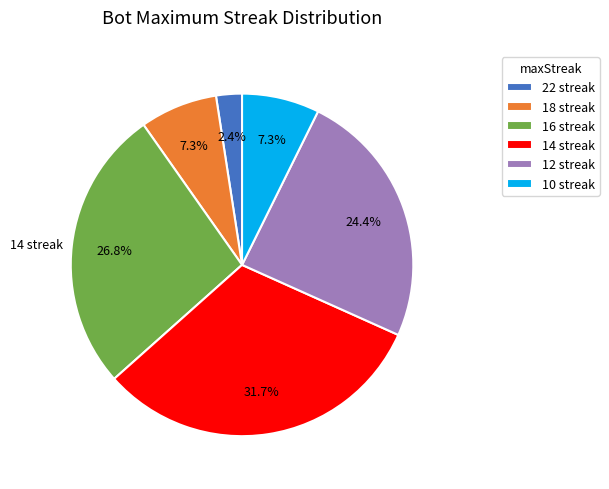

Which slice is the largest?

14